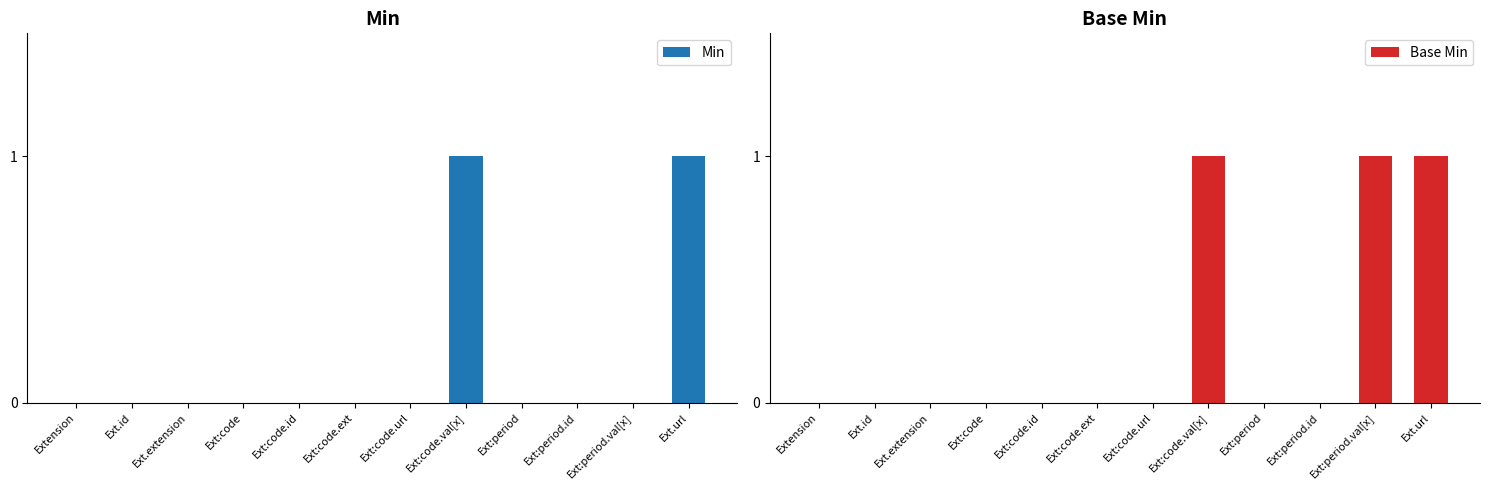

Reading left to right, what are all the values shown in this chart?

Min: Extension=0	Ext.id=0	Ext.extension=0	Ext:code=0	Ext:code.id=0	Ext:code.ext=0	Ext:code.url=0	Ext:code.val[x]=1	Ext:period=0	Ext:period.id=0	Ext:period.val[x]=0	Ext.url=1
Base Min: Extension=0	Ext.id=0	Ext.extension=0	Ext:code=0	Ext:code.id=0	Ext:code.ext=0	Ext:code.url=0	Ext:code.val[x]=1	Ext:period=0	Ext:period.id=0	Ext:period.val[x]=1	Ext.url=1